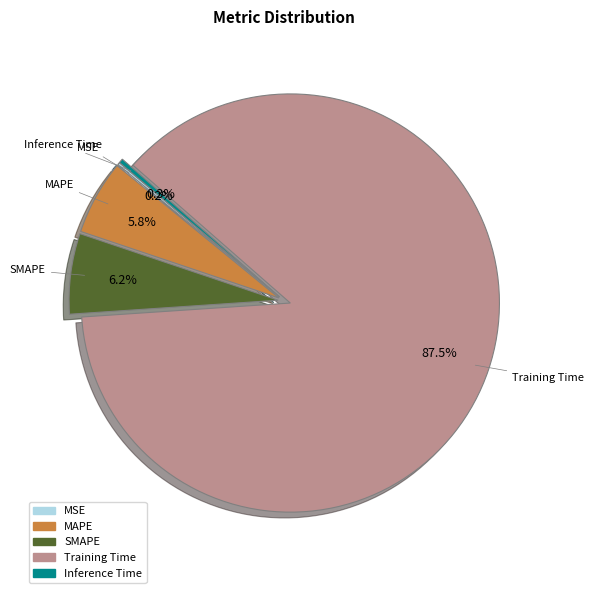

What is the largest slice in the pie chart?

Training Time